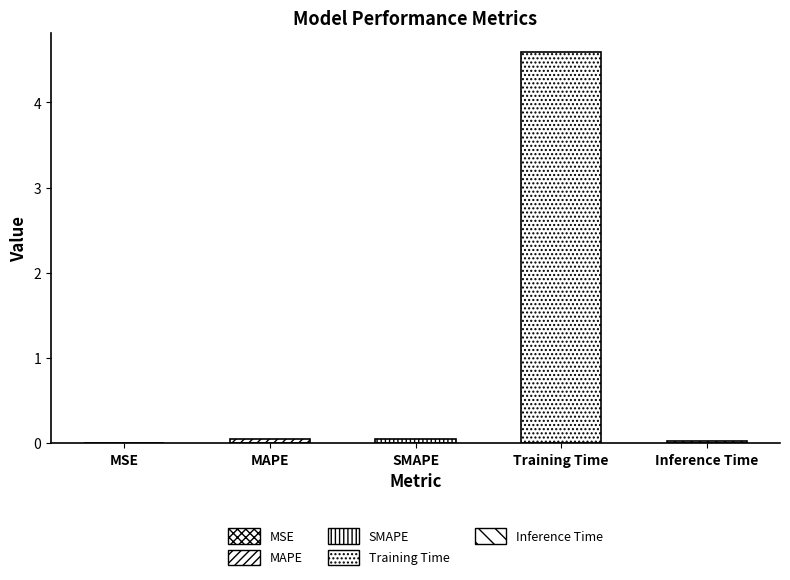

What position from the right is MAPE?

4